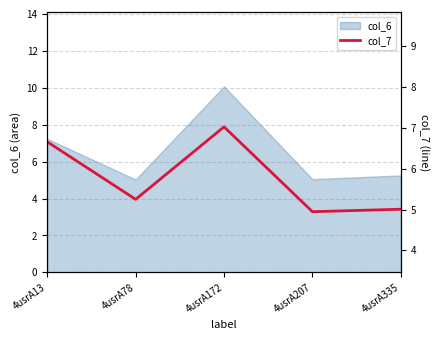

What is the sum of all values?

28.9